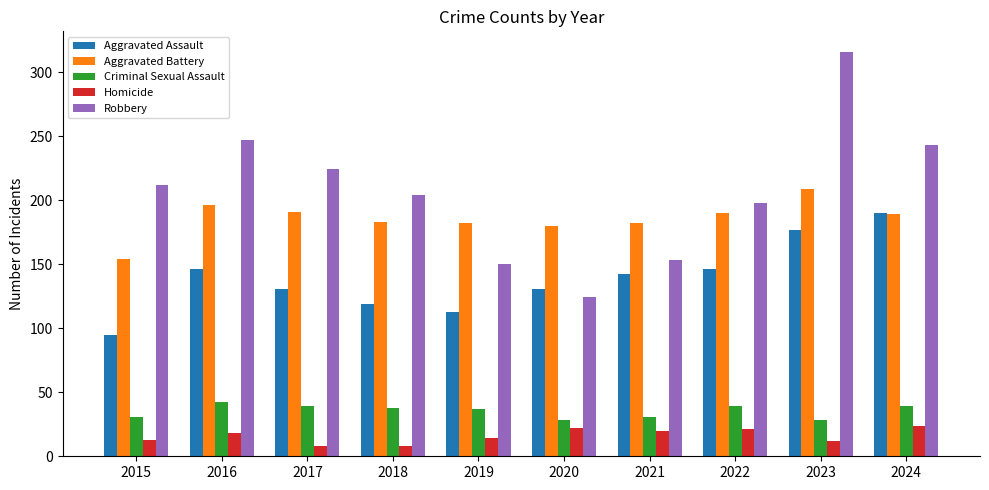

What is the spread (max minus min) of values at 2017?

216